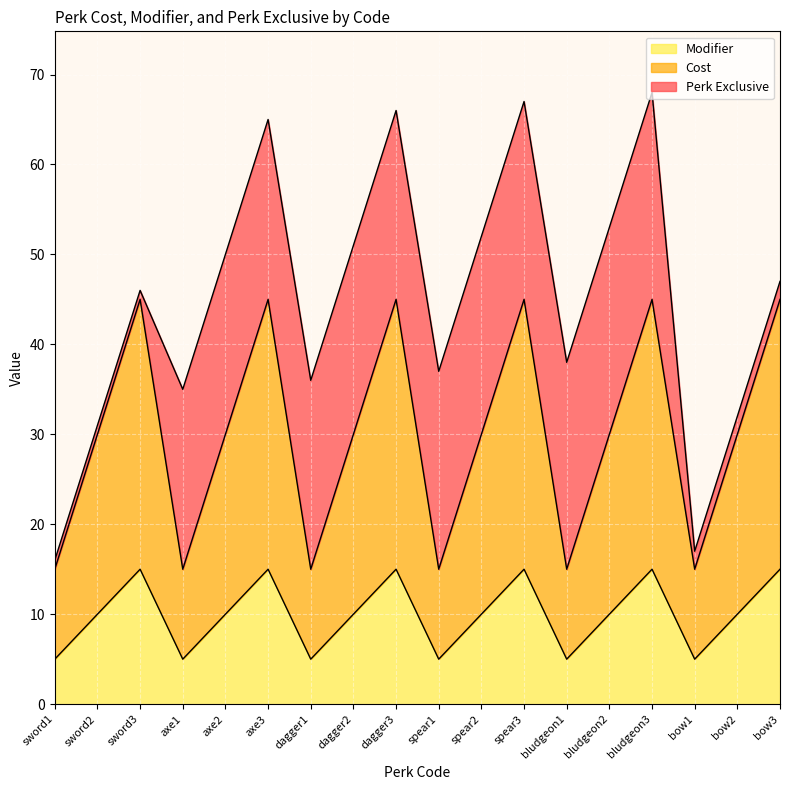

What is the total value across all series at bow1?

17